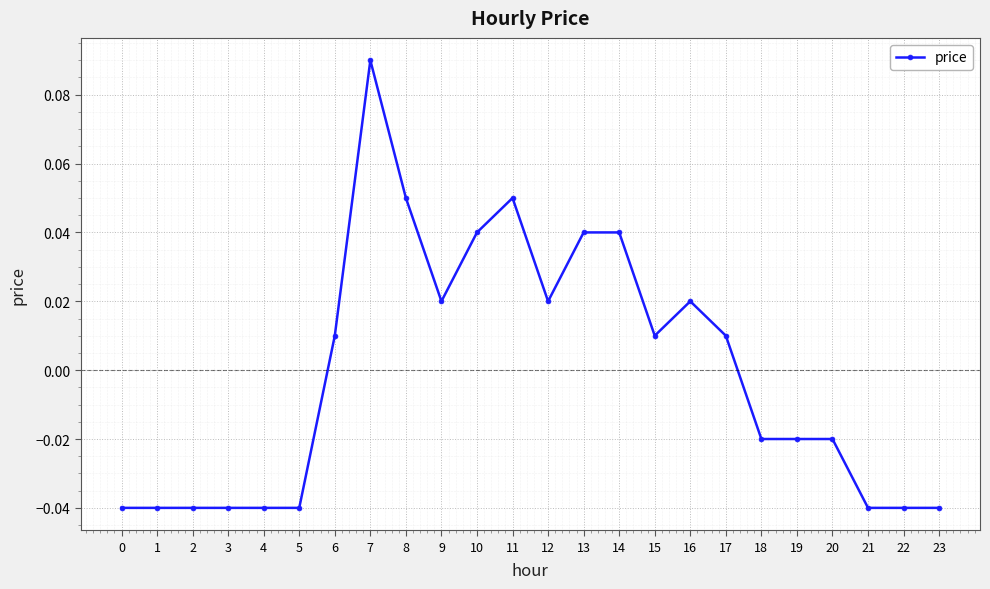

Where does the data first go above 0?

6